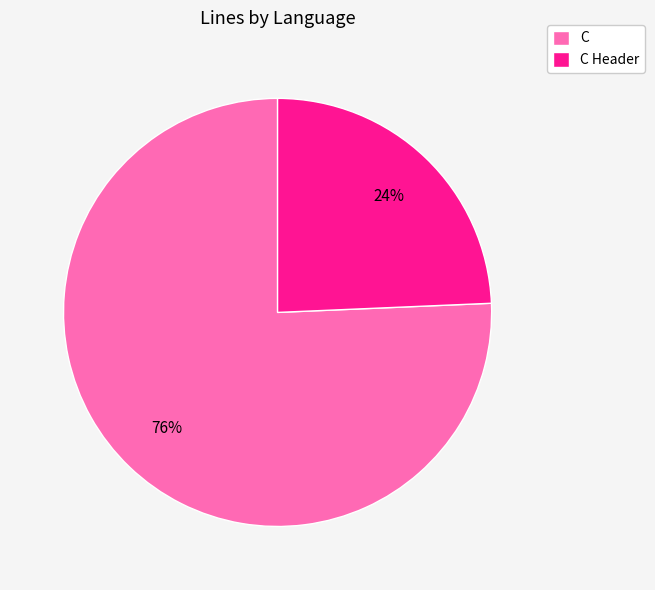

Rank the categories by value from lowest to highest.

C Header, C